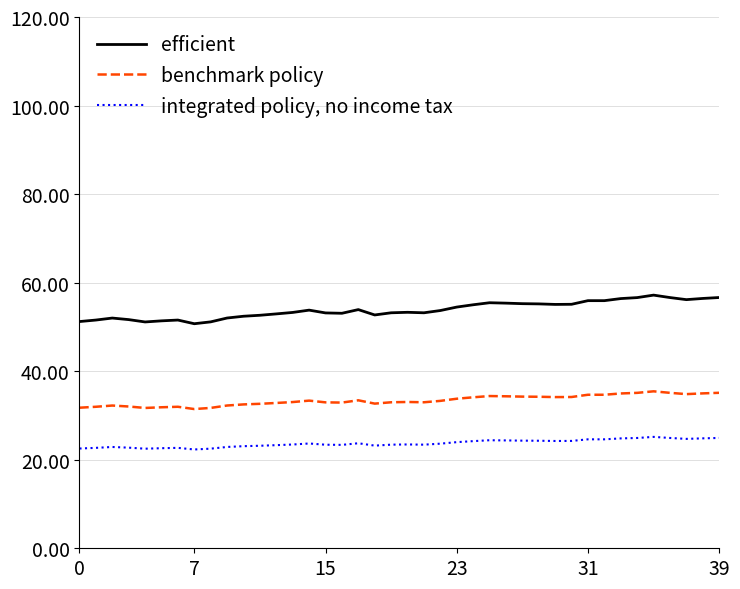

What is the greatest value displayed?

57.2